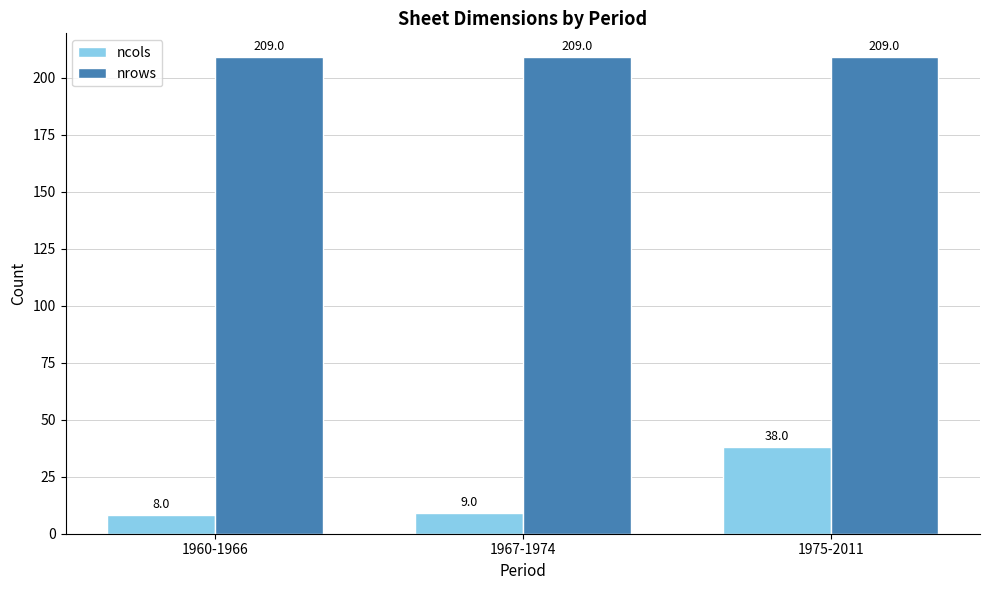

What is the sum of the nrows values at 1967-1974 and 1960-1966?

418